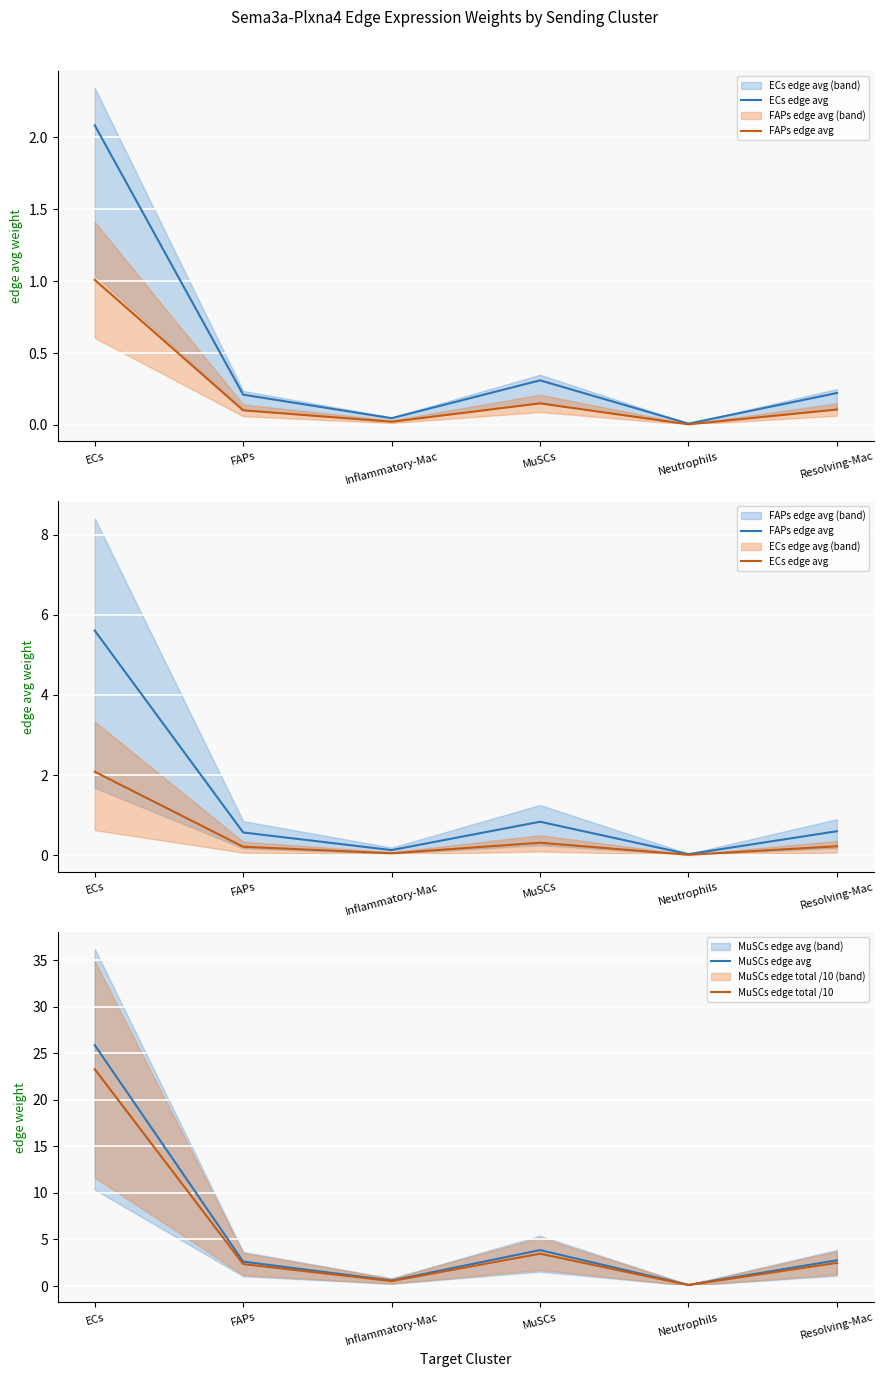

What is the difference between the second highest and minimum values in the MuSCs edge avg series?

3.7